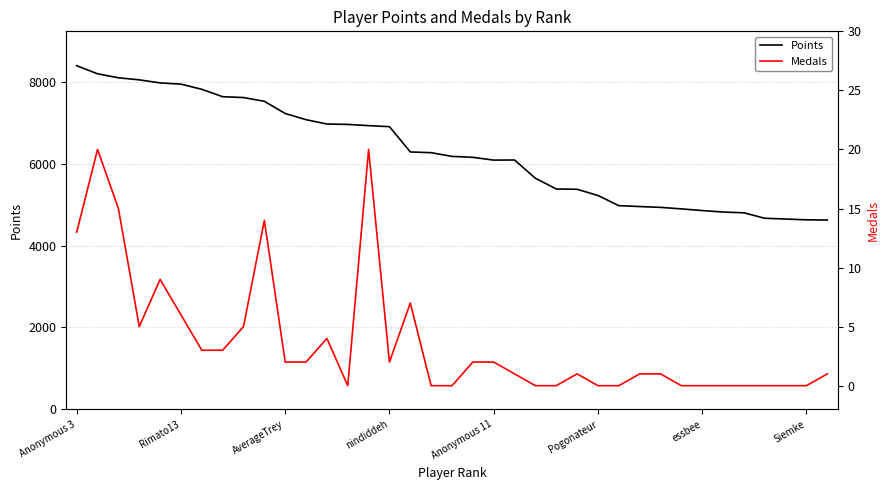

How many data points in Points are less than 6177?

18